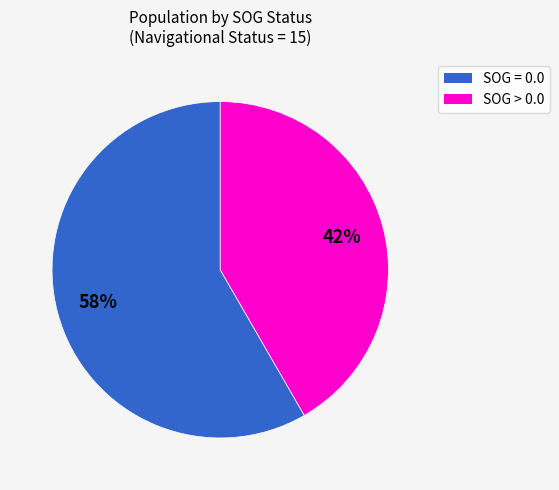

Does any single category account for the majority?

Yes